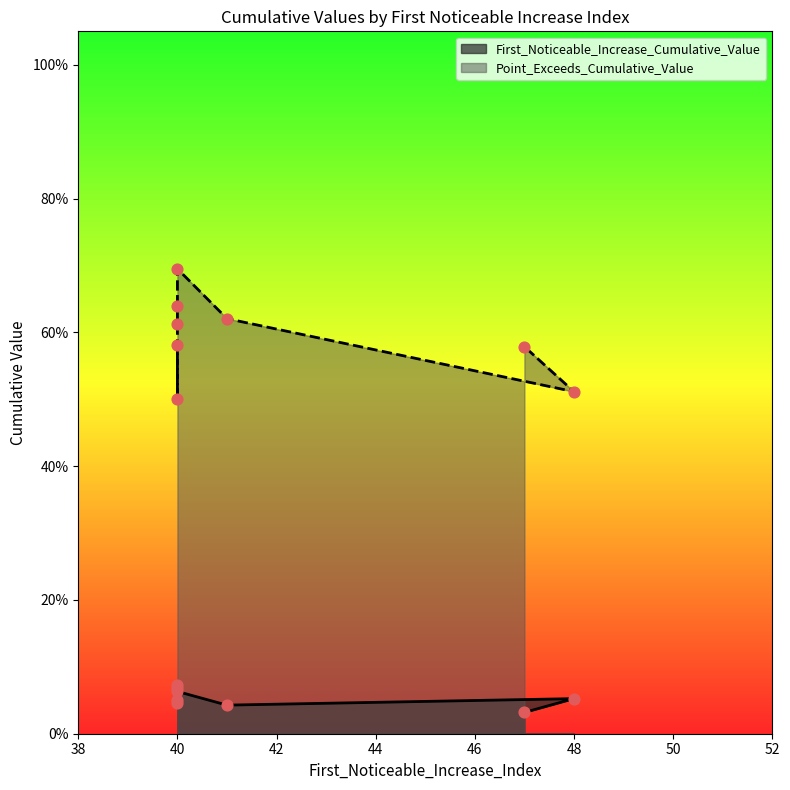

Which series has the largest Y range (max minus min)?

Point_Exceeds_Cumulative_Value